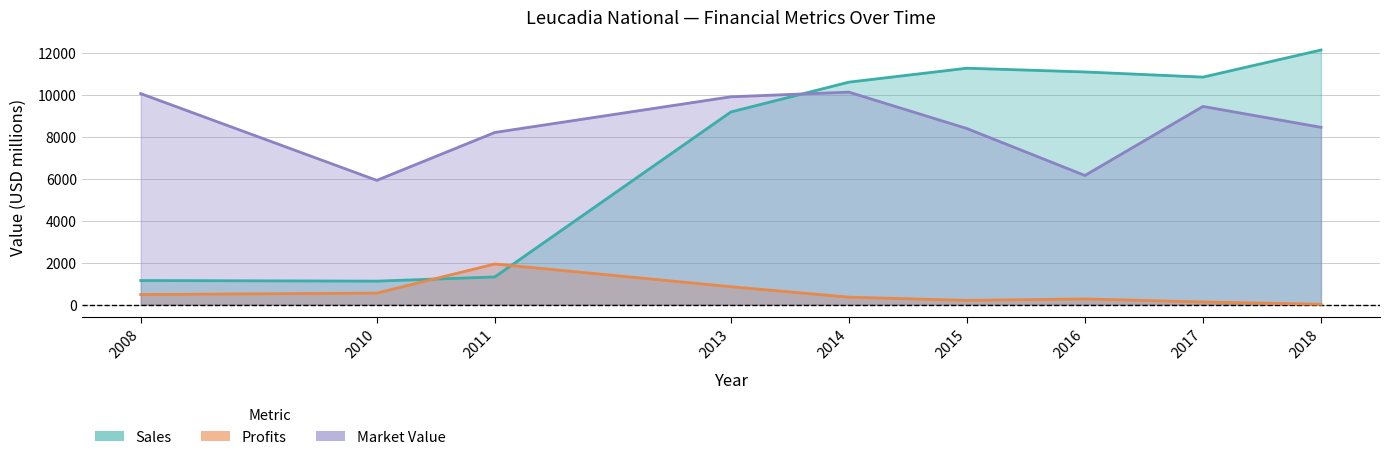

True or false: Sales has a value of 10858.0 at 2017.

True